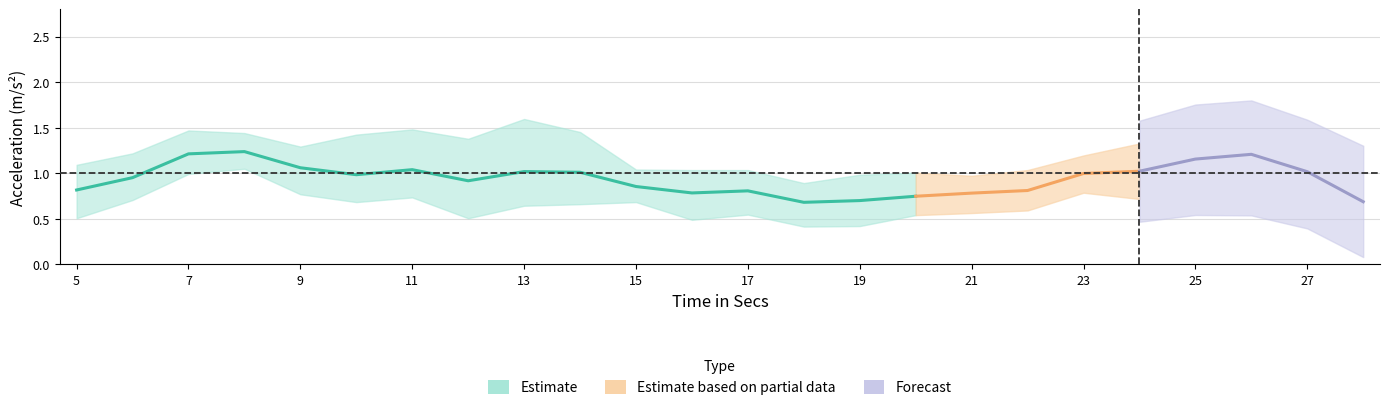

True or false: UPWARD has a value of 1.2 at 24.

False